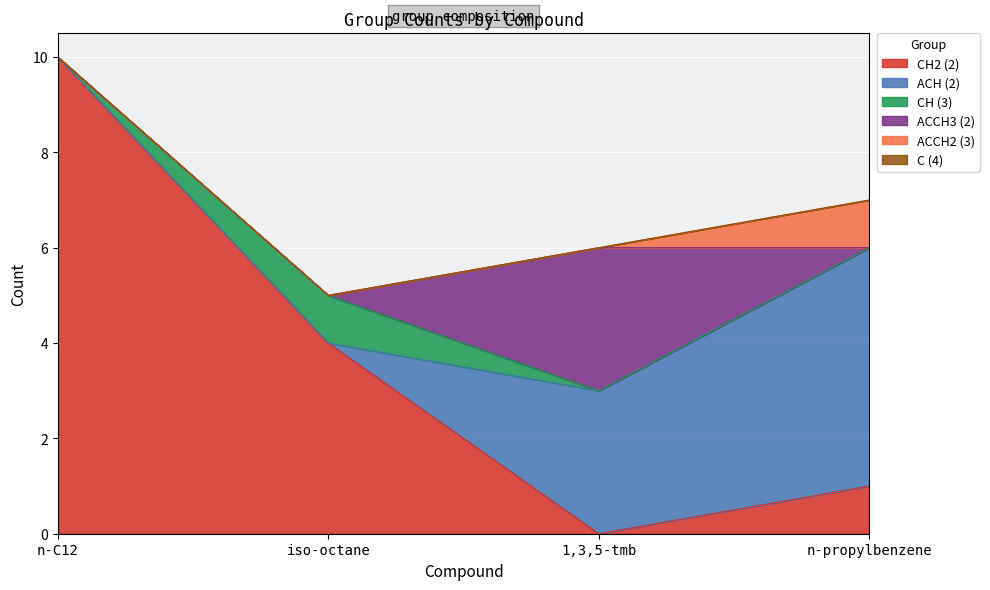

After their last crossing, which series has the higher values: ACCH3 (2) or CH2 (2)?

CH2 (2)